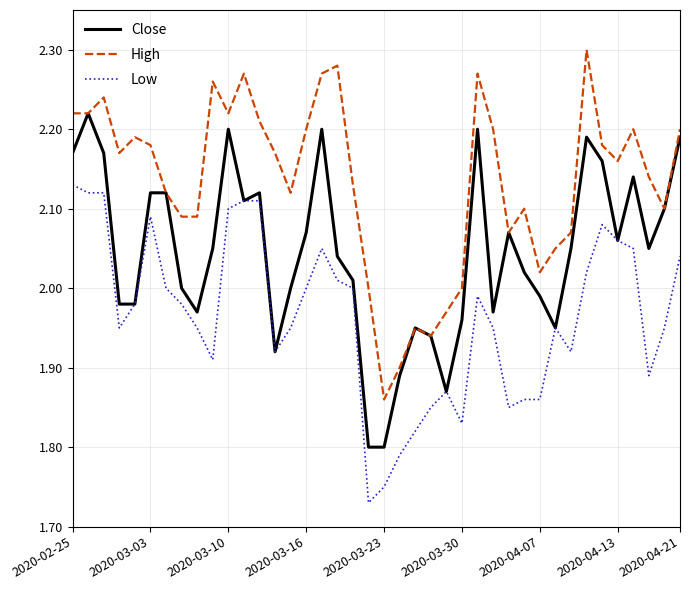

What is the difference between the second highest and minimum values in the Low series?

0.4